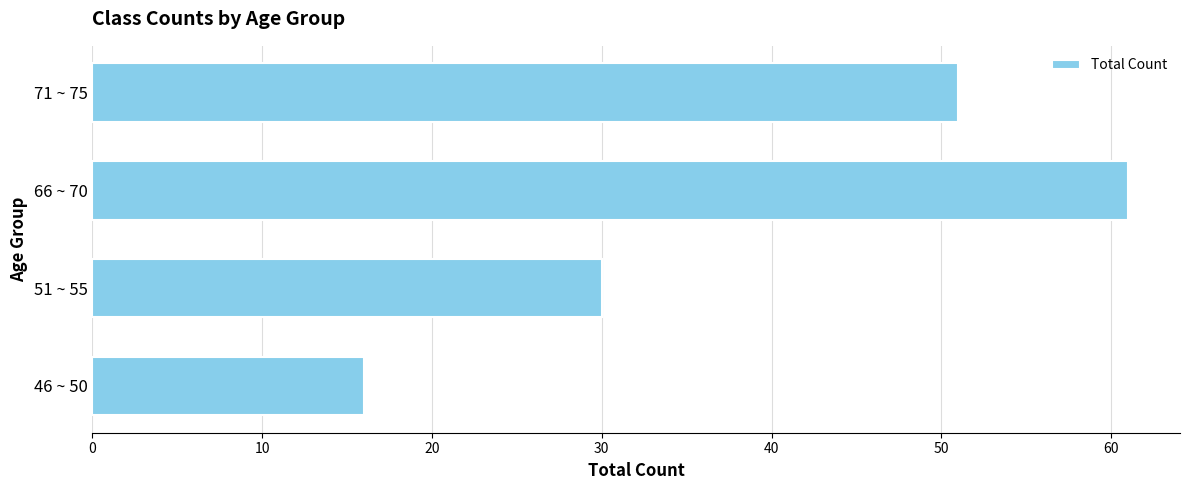

The chart shows a value of 30 at 51 ~ 55. True or false?

True